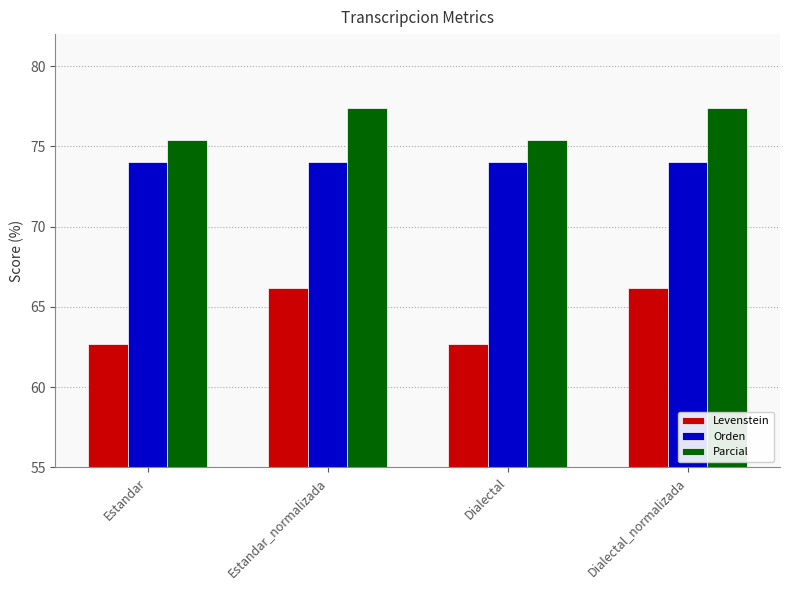

What position from the left is Estandar?

1